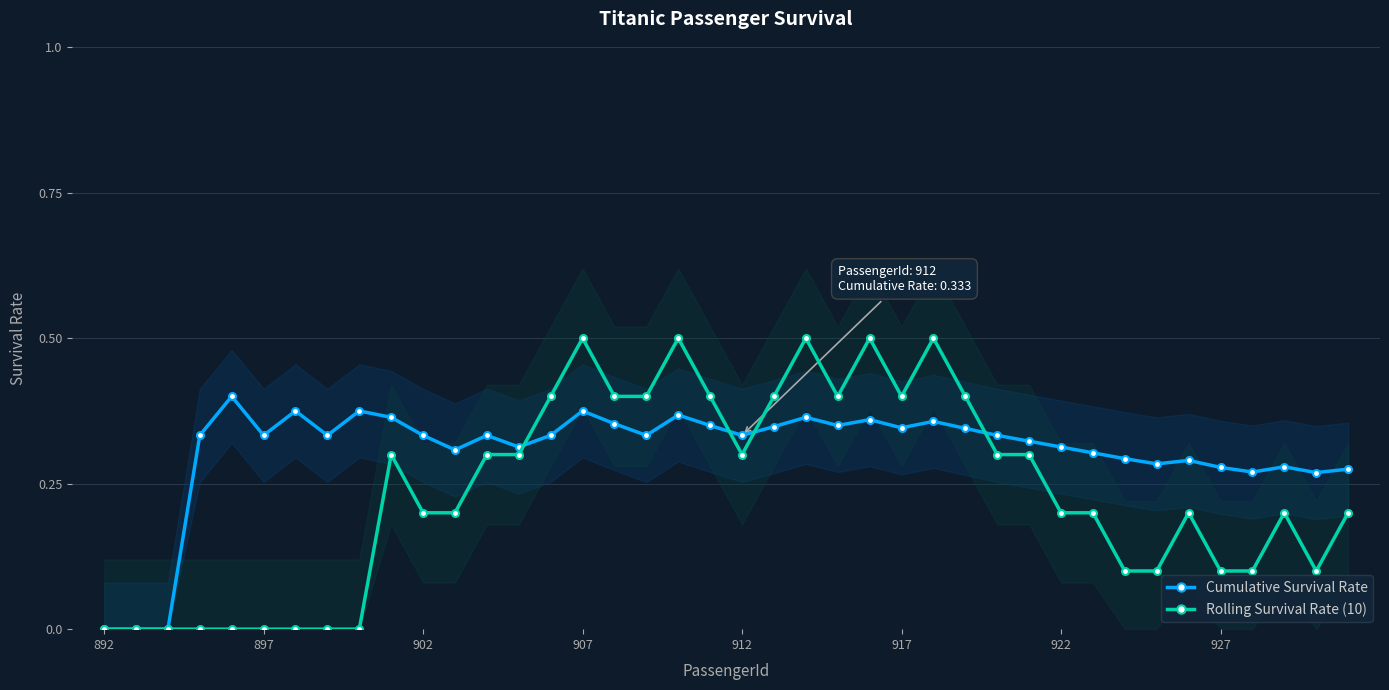

How many values in Cumulative Survival Rate are above zero?

37